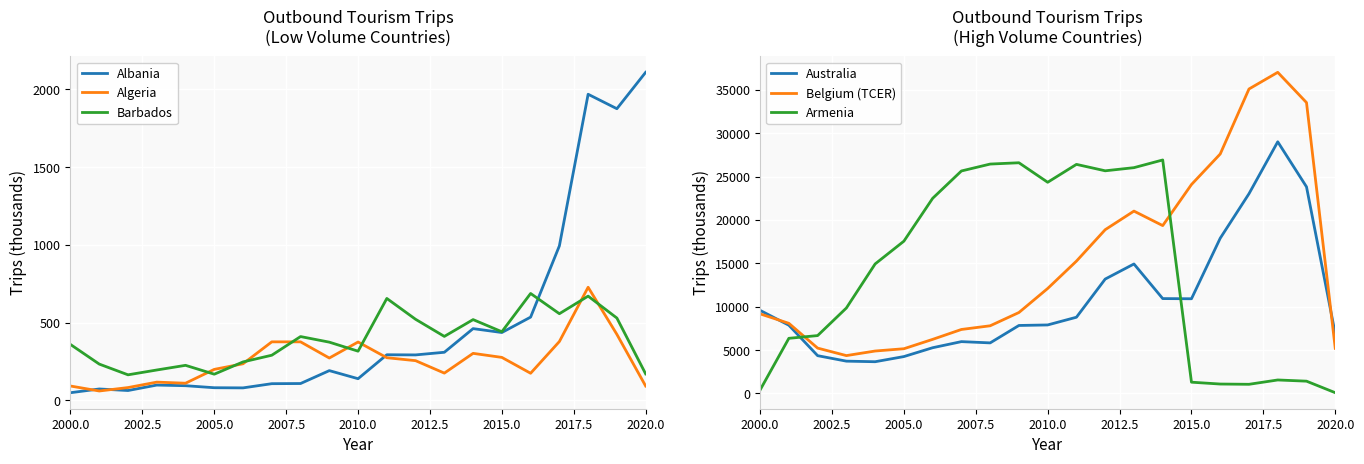

How many times do Barbados and Algeria cross each other?

8